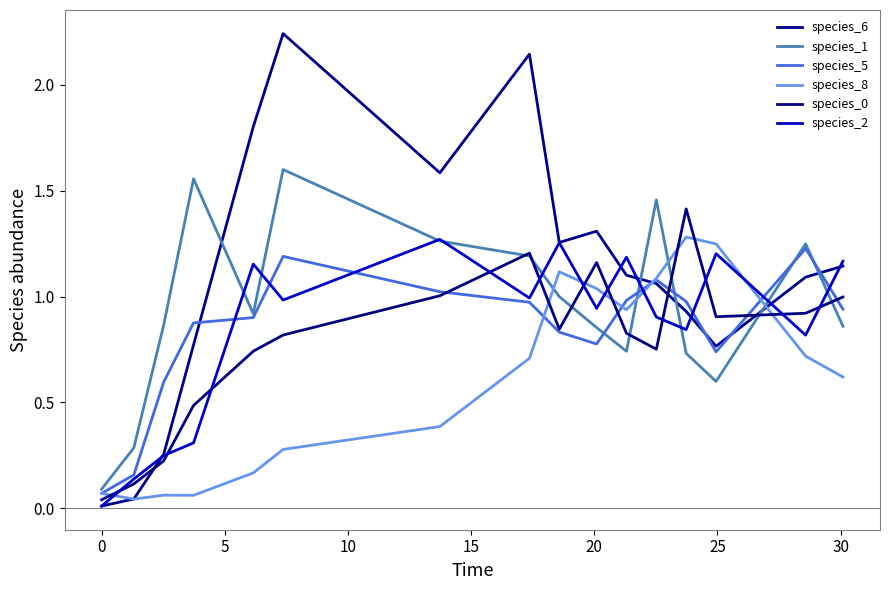

How many lines are shown in the chart?

6